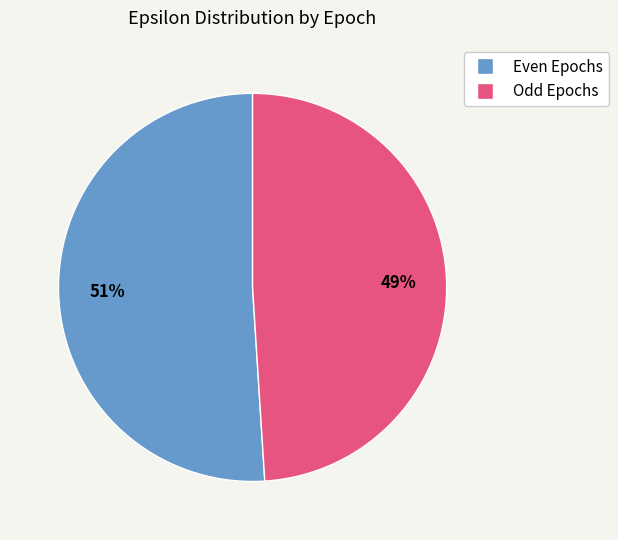

Is the sum of Odd Epochs and Even Epochs greater than half?

Yes